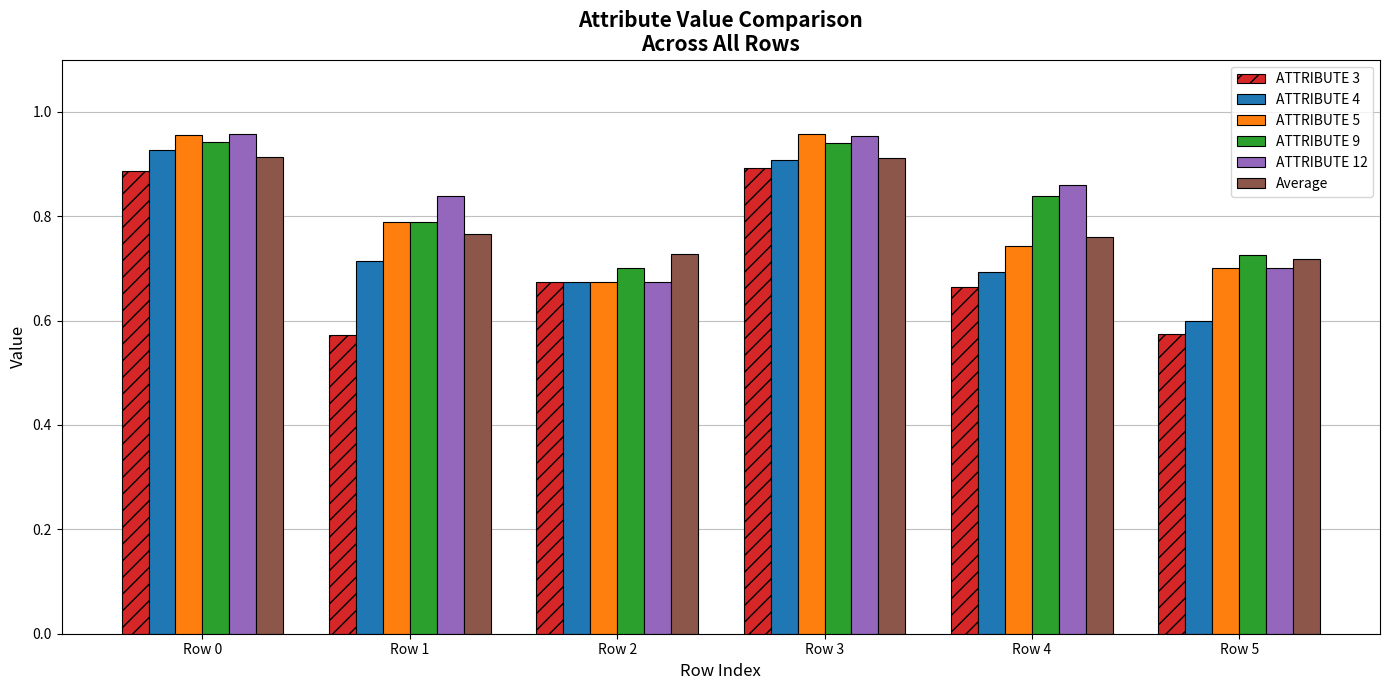

Which series changed the most between Row 1 and Row 3?

ATTRIBUTE 3